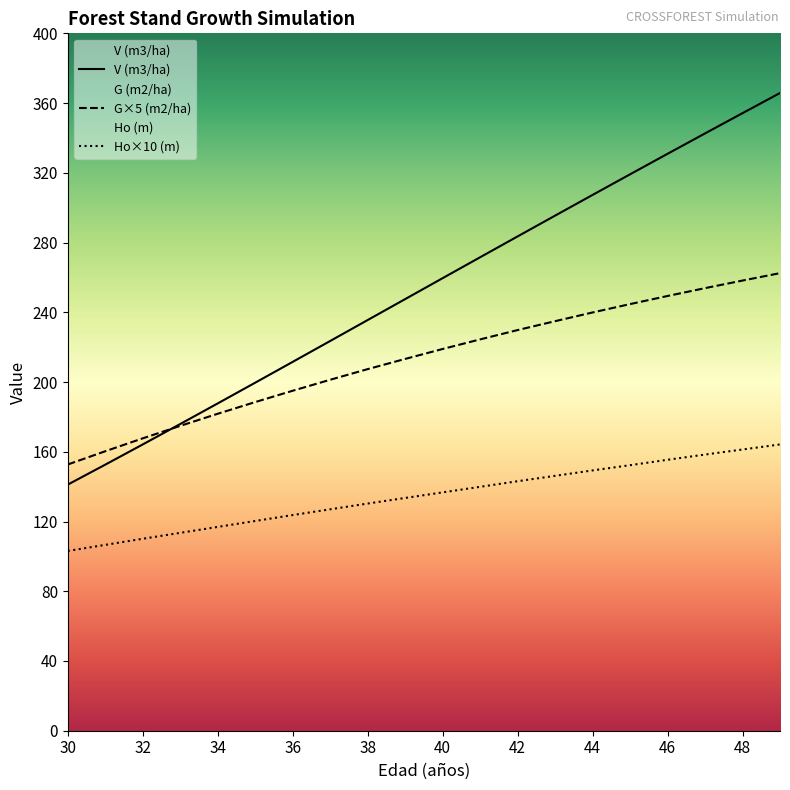

Which has a higher value, 35 or 49?

49